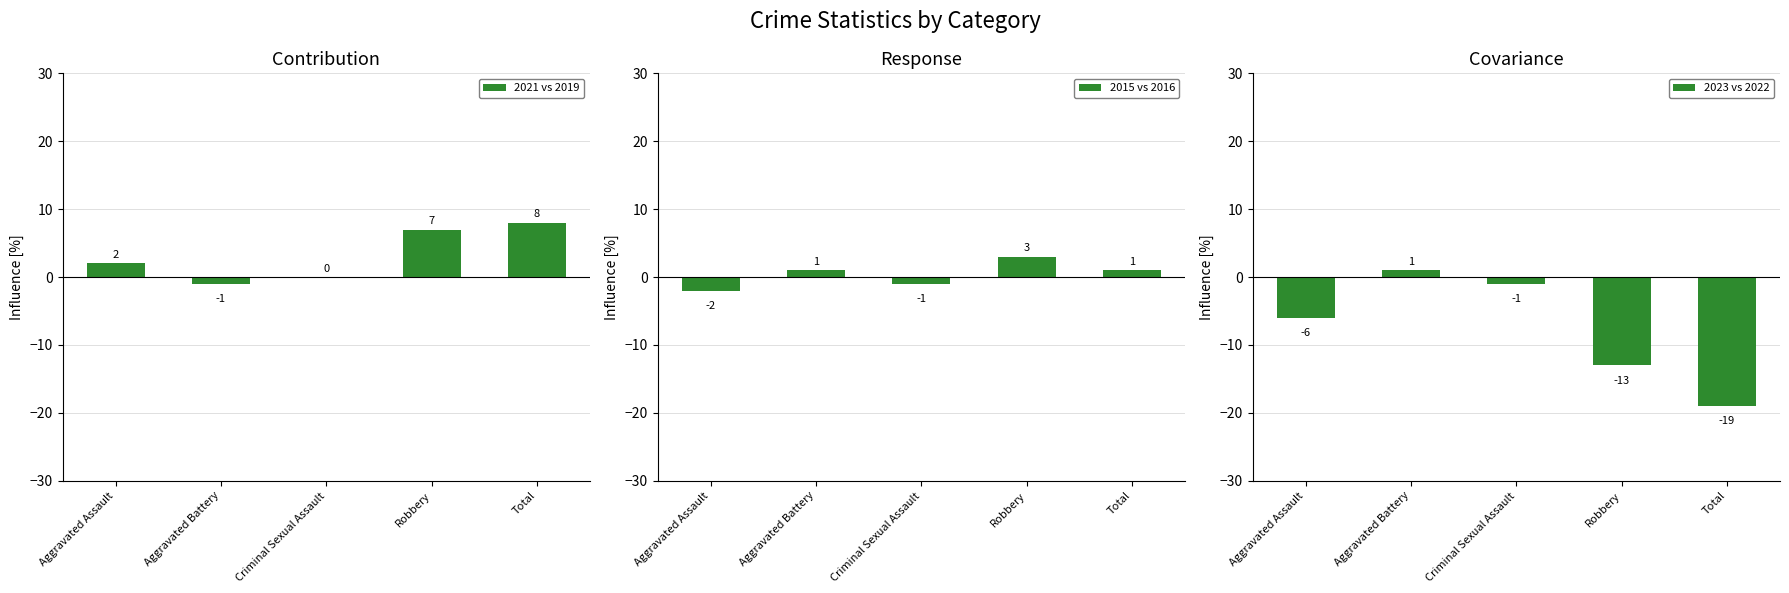

Reading left to right, transcribe all the data shown in this chart.

2021 vs 2019: Aggravated Assault=2	Aggravated Battery=-1	Criminal Sexual Assault=0	Robbery=7	Total=8
2015 vs 2016: Aggravated Assault=-2	Aggravated Battery=1	Criminal Sexual Assault=-1	Robbery=3	Total=1
2023 vs 2022: Aggravated Assault=-6	Aggravated Battery=1	Criminal Sexual Assault=-1	Robbery=-13	Total=-19